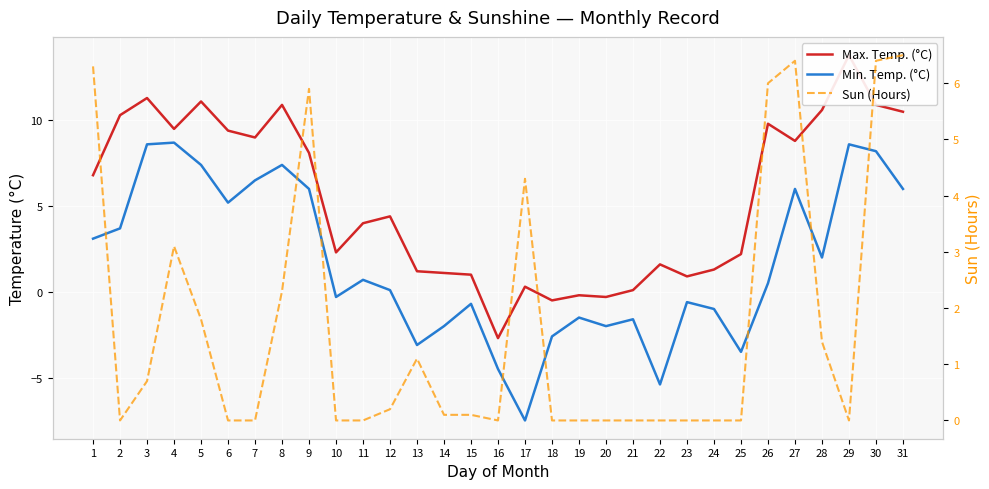

True or false: Max. Temp. (°C) has a value of 7.1 at 3.

False